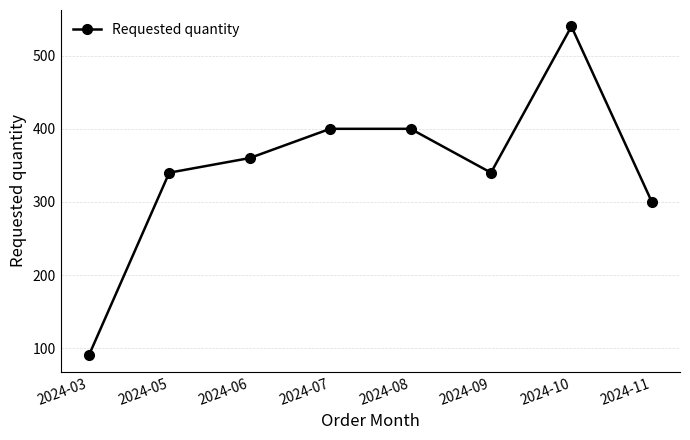

Which label corresponds to the largest value in the chart?

2024-10